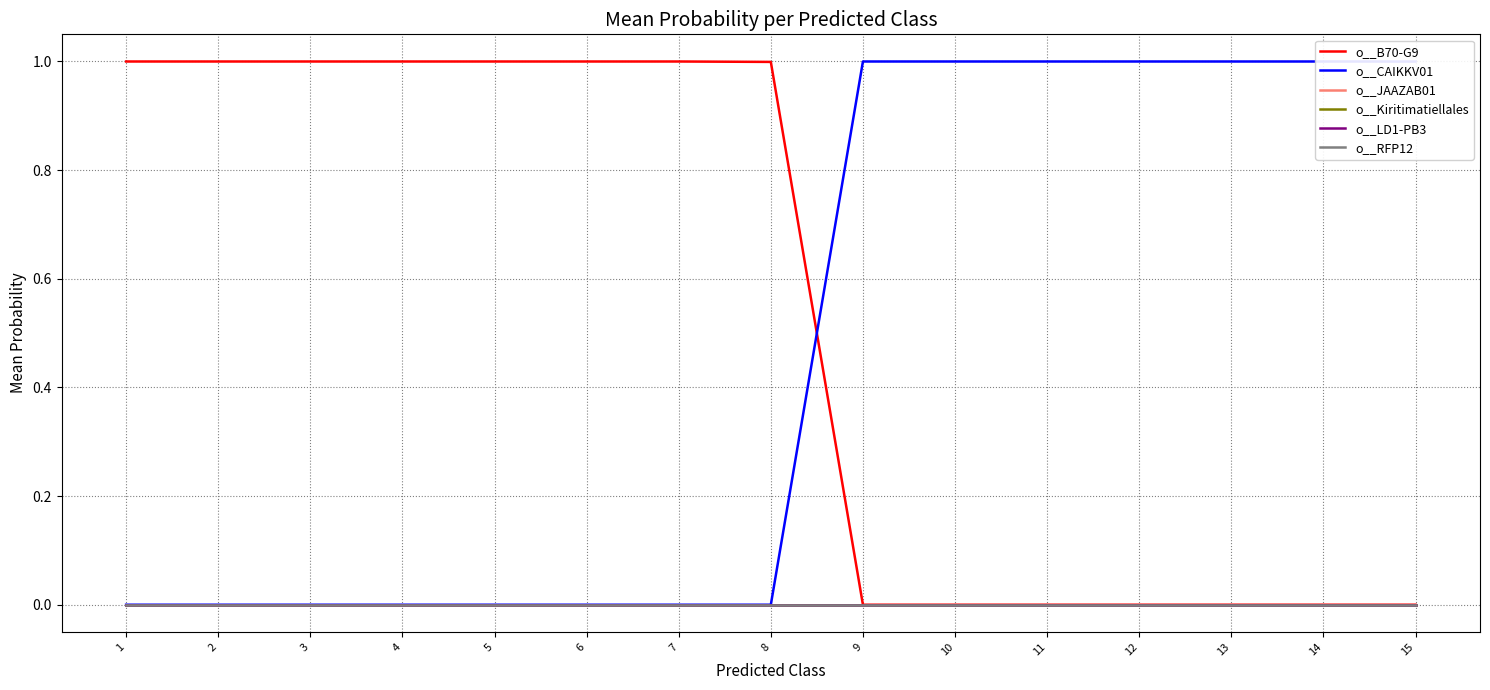

True or false: o__LD1-PB3 and o__JAAZAB01 cross at least once.

False